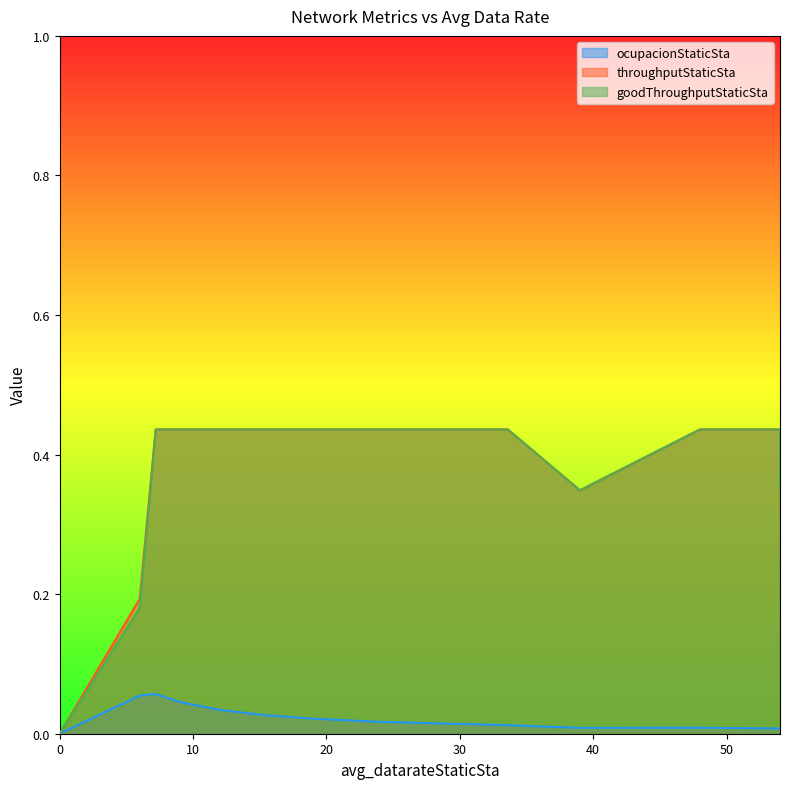

Which series has the largest total across all categories?

throughputStaticSta (line)